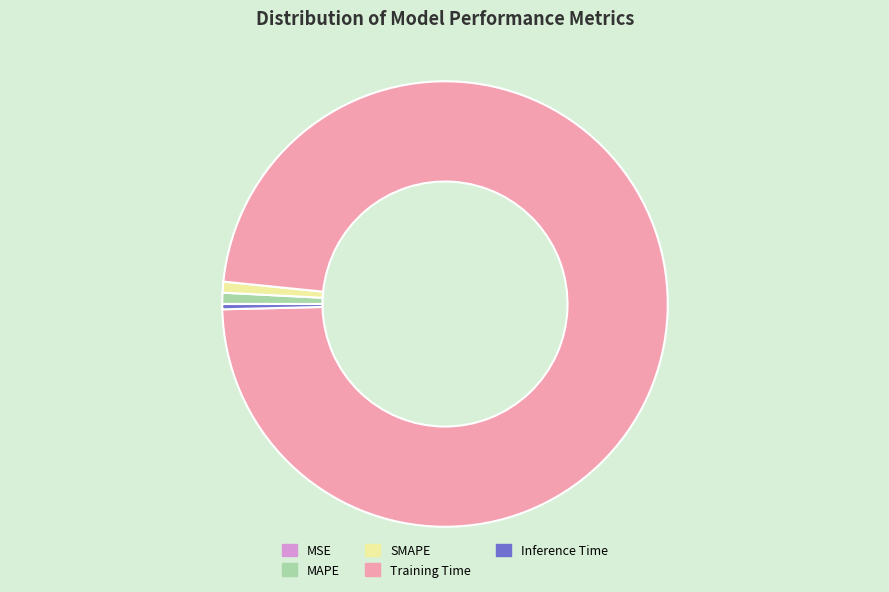

Which slice is the largest?

Training Time